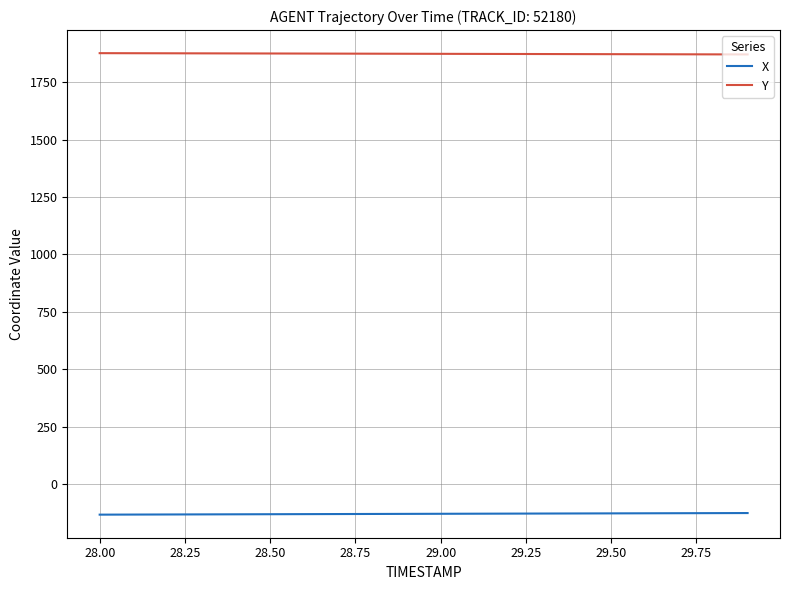

True or false: X and Y intersect in this chart.

False